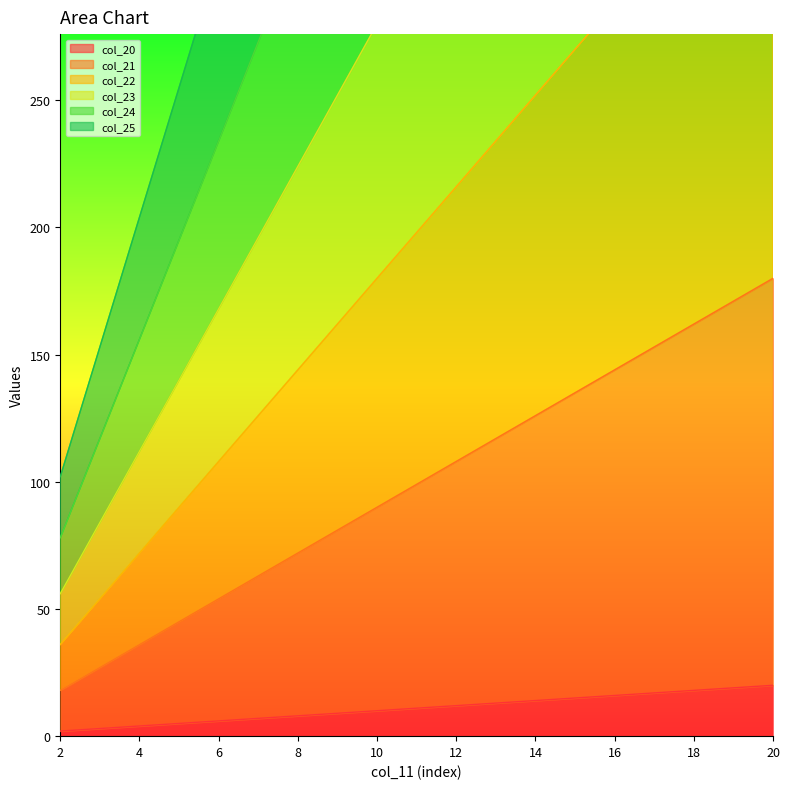

The value of col_21 at 5 is 60. True or false?

False